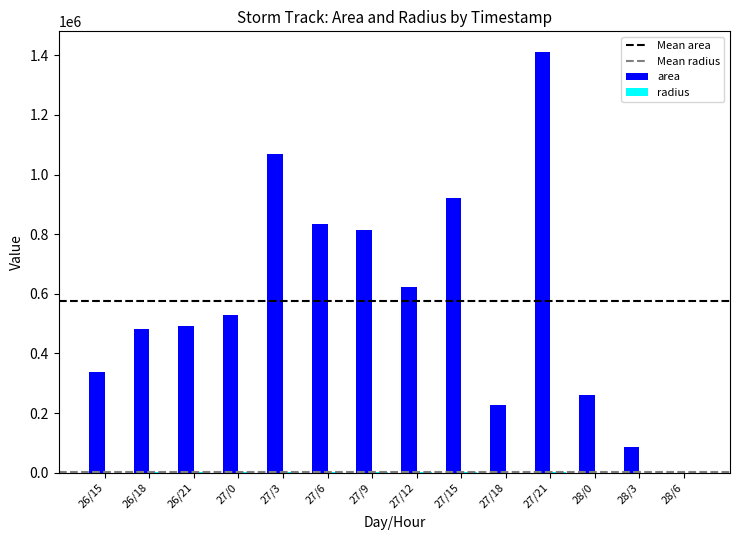

Which series changed the most between 27/15 and 28/0?

area